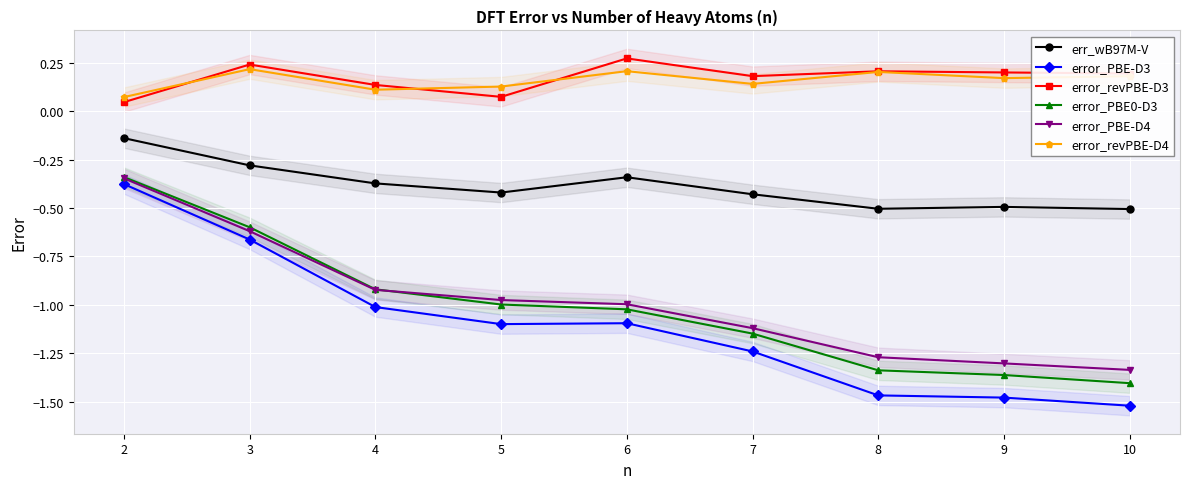

Count the number of categories in the chart.

9